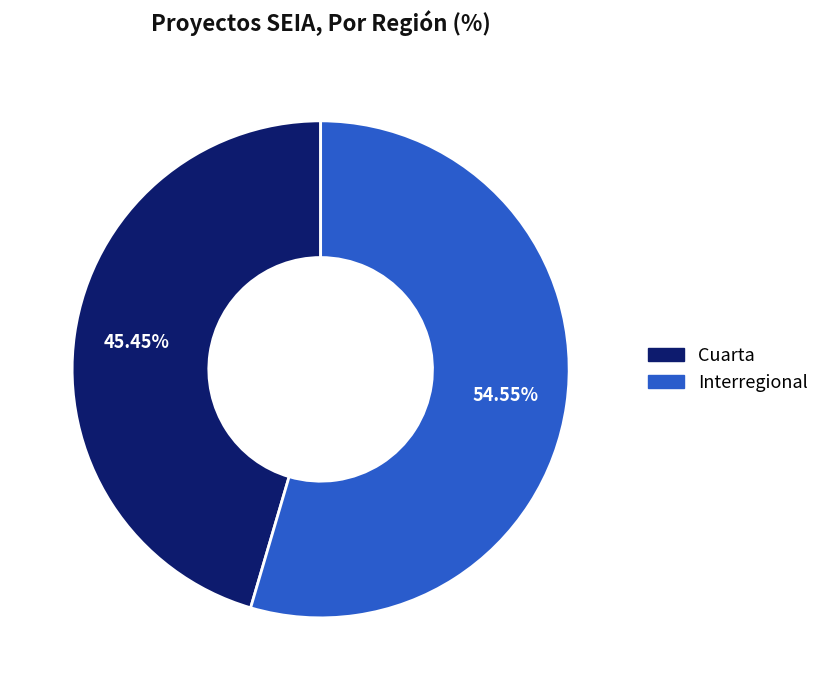

The Cuarta slice represents 45% of the pie. True or false?

True